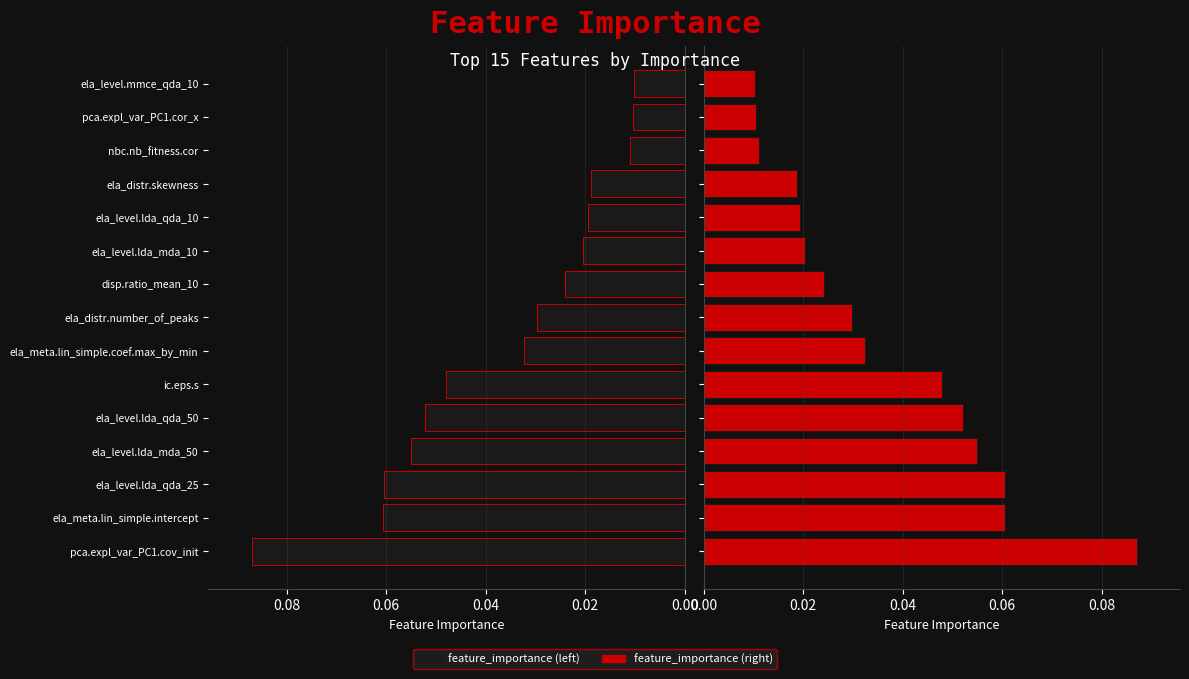

How many feature_importance (left) values are between 0 and 1?

15